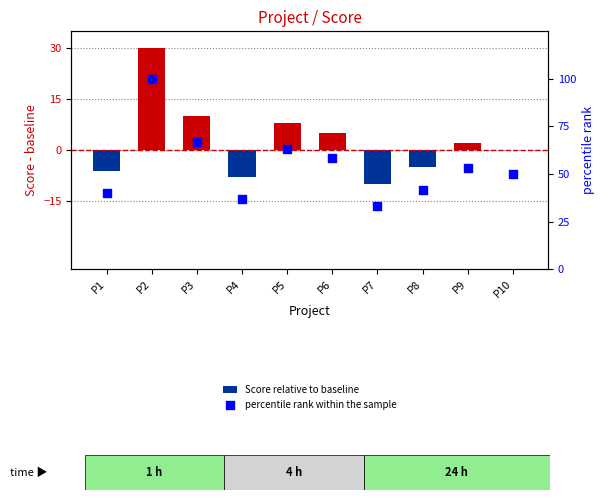

Which series has the largest total across all categories?

percentile rank within the sample